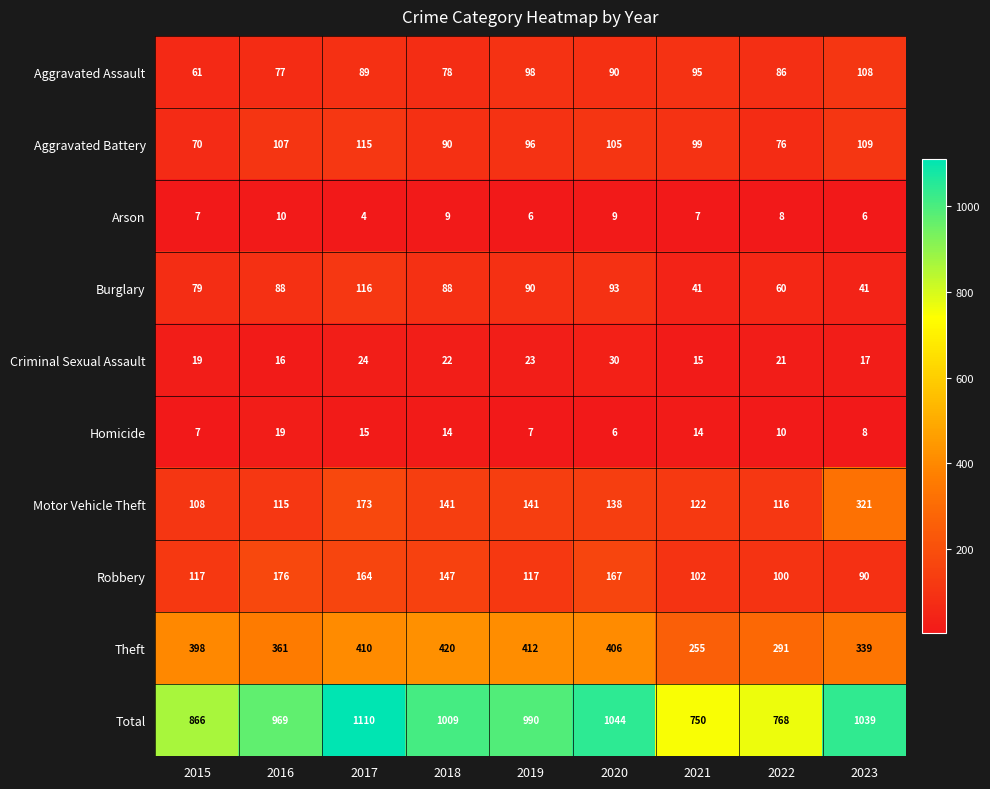

Which series has the widest spread of values?

Total